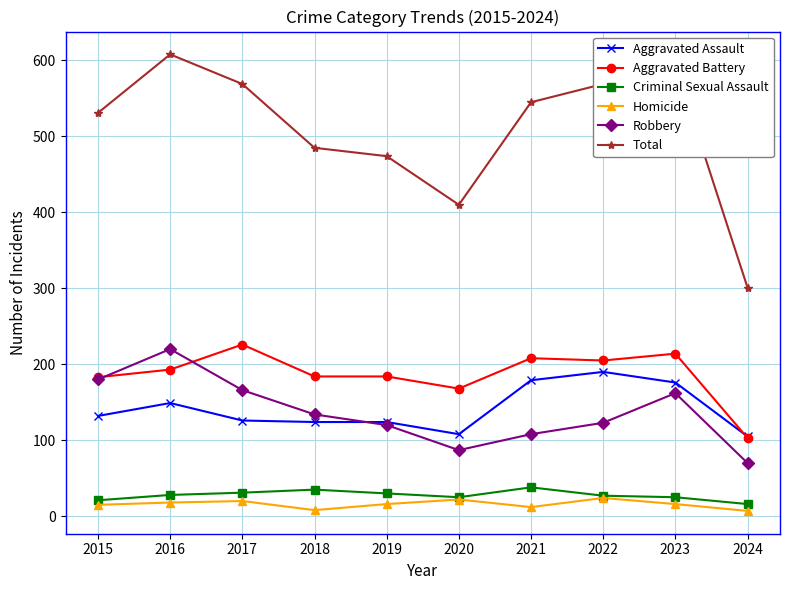

True or false: Robbery and Homicide cross at least once.

False